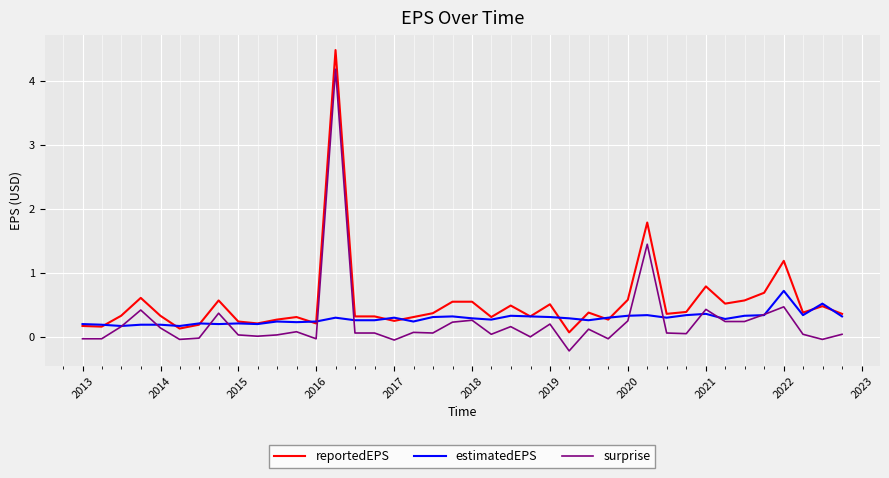

True or false: surprise and reportedEPS cross at least once.

False